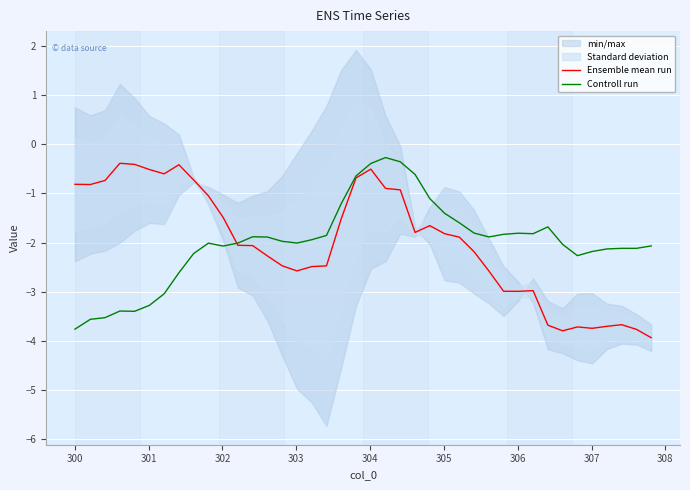

What is the lowest value of the Ensemble mean run series?

-3.9